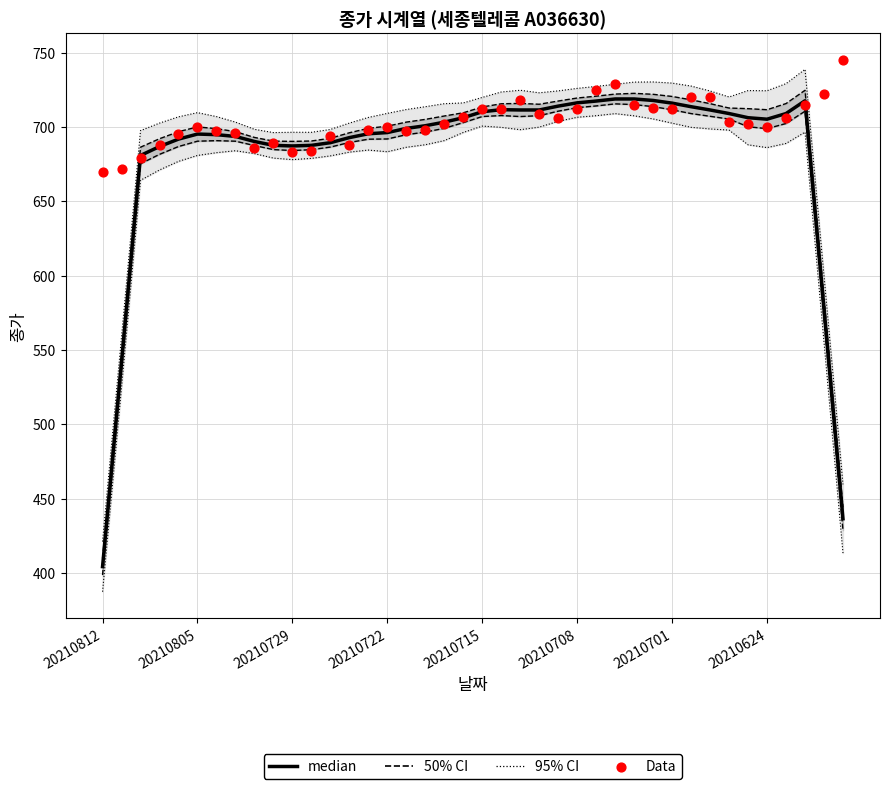

At how many categories does at least one series exceed 427?

40